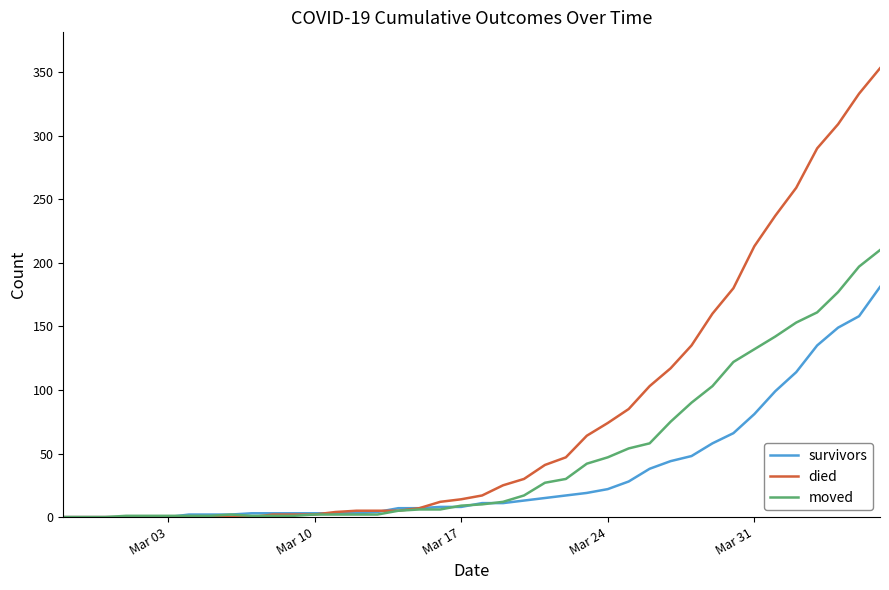

What is the difference between the maximum and minimum values in the survivors series?

181